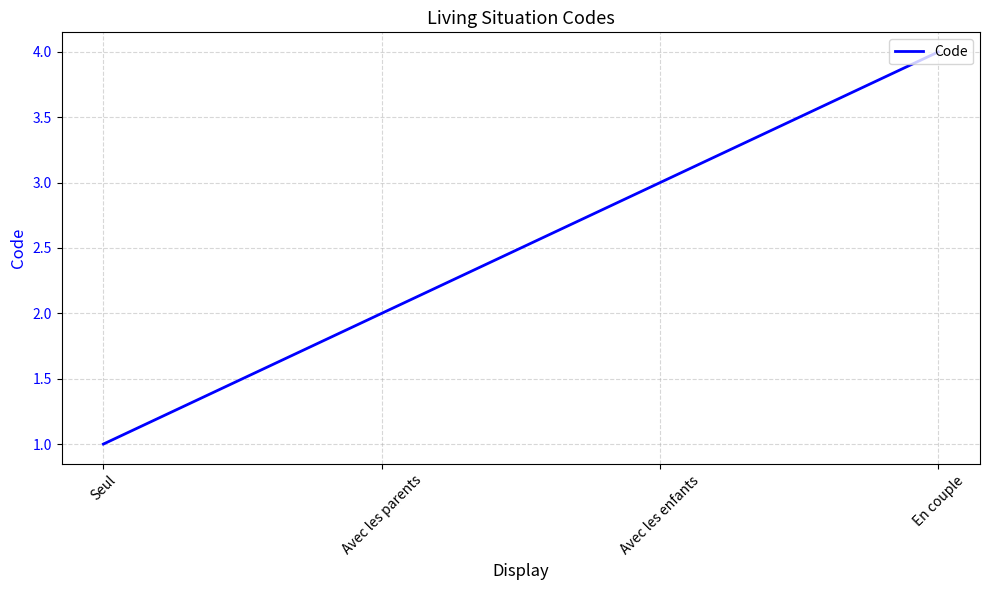

What is the greatest value displayed?

4